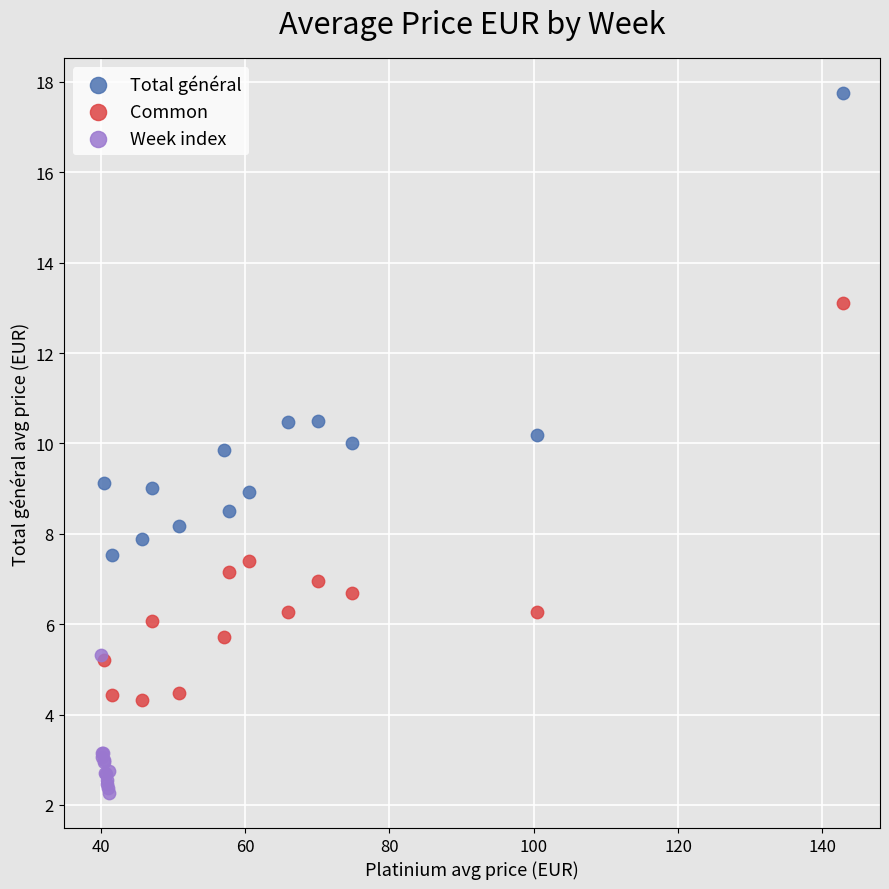

Which series reaches the maximum Y coordinate?

Total général